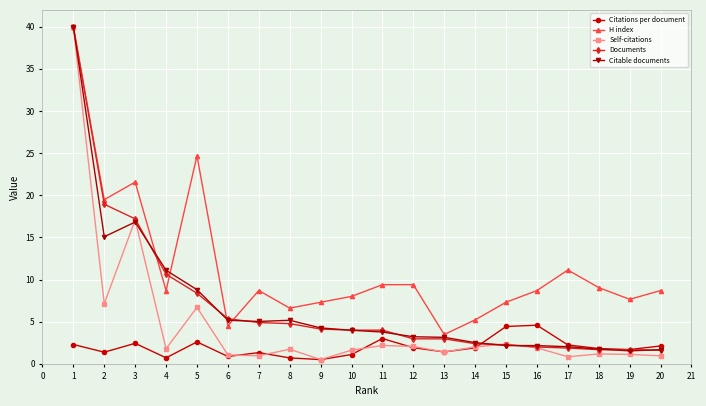

What is the minimum value for Citations per document?

0.5